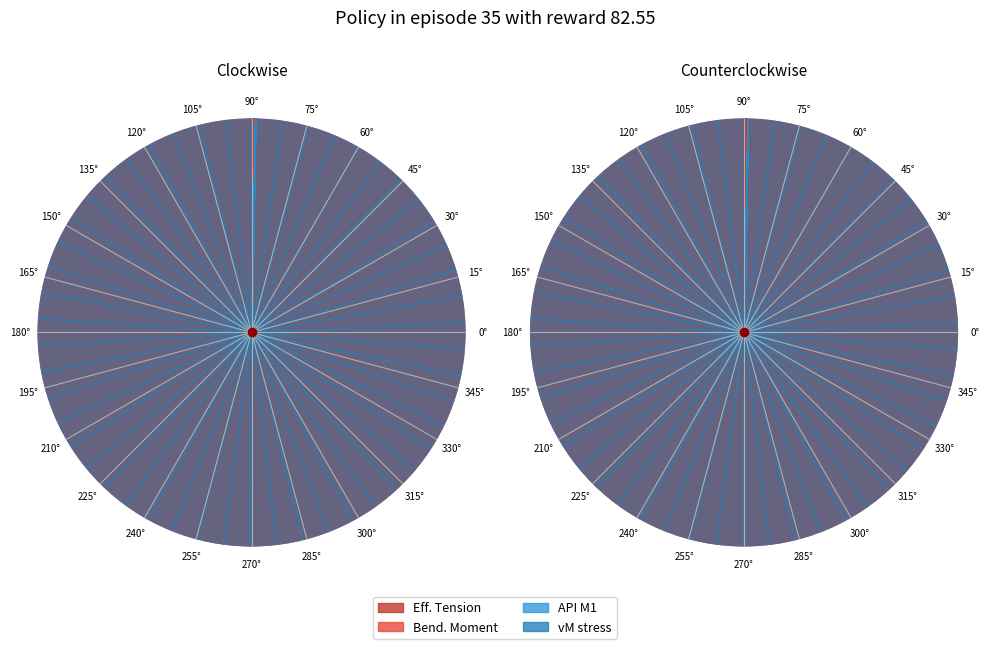

How many slices are in this pie chart?

2